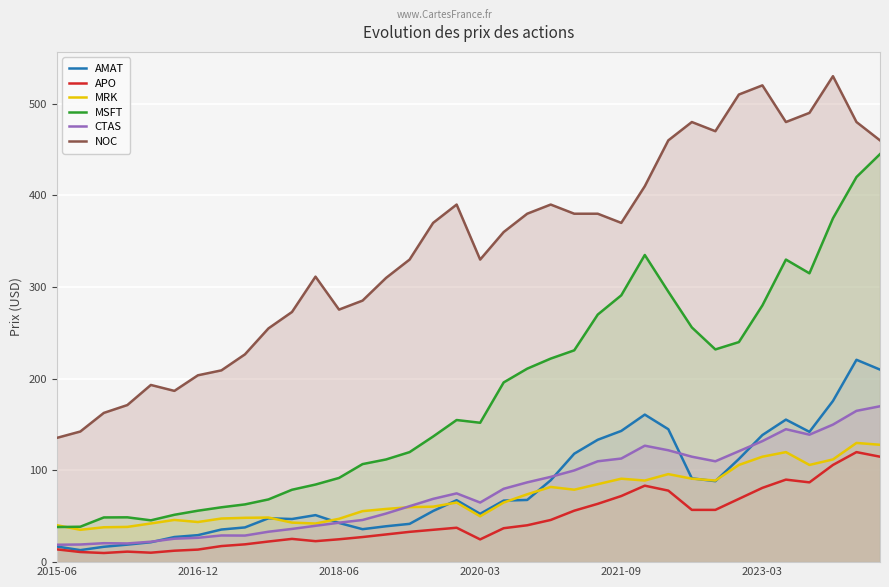

What are all the series names shown in the legend?

AMAT, APO, MRK, MSFT, CTAS, NOC